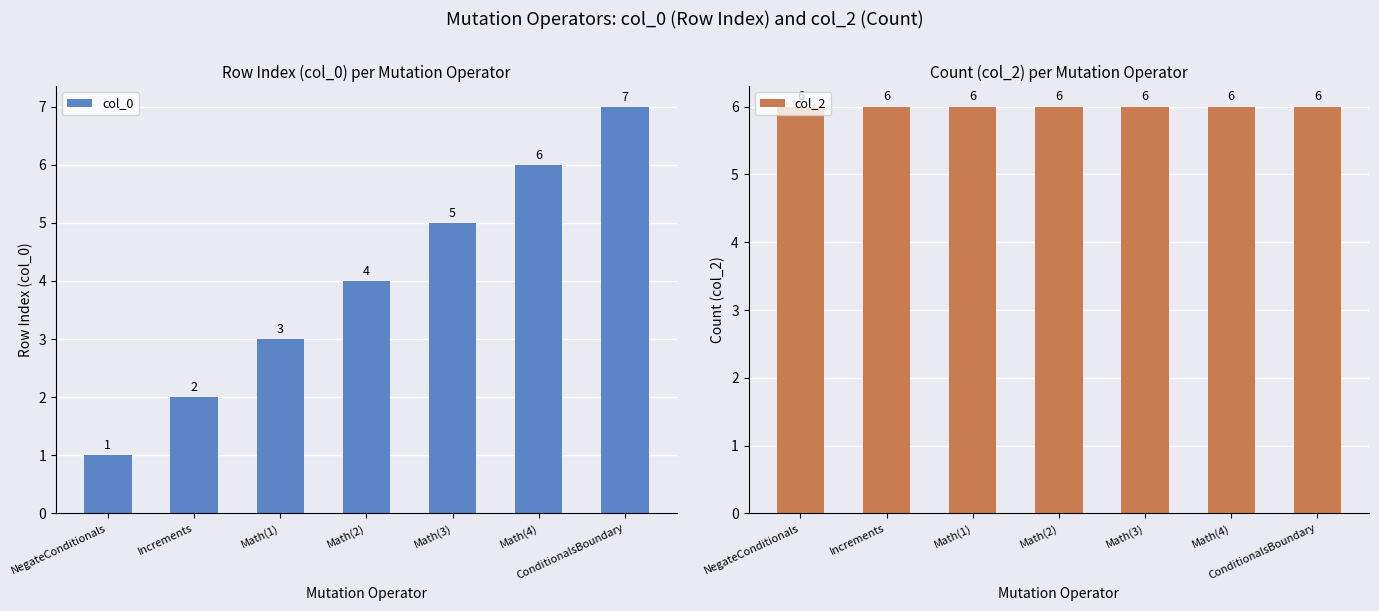

What position from the right is Math(1)?

5